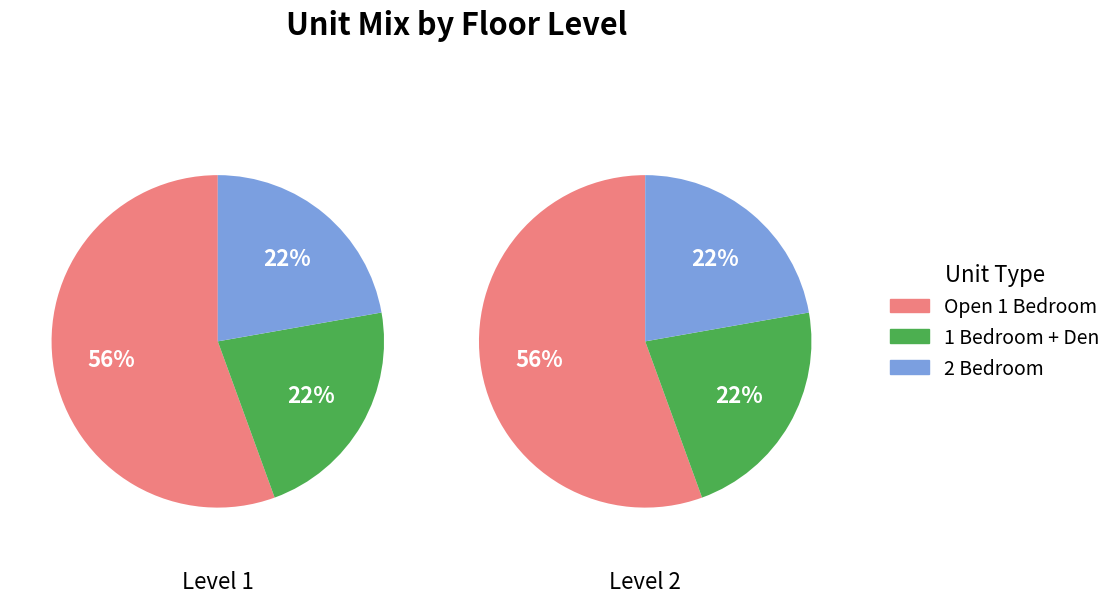

To the nearest percent, what is the combined percentage of Level 1 and Level 2?

100%